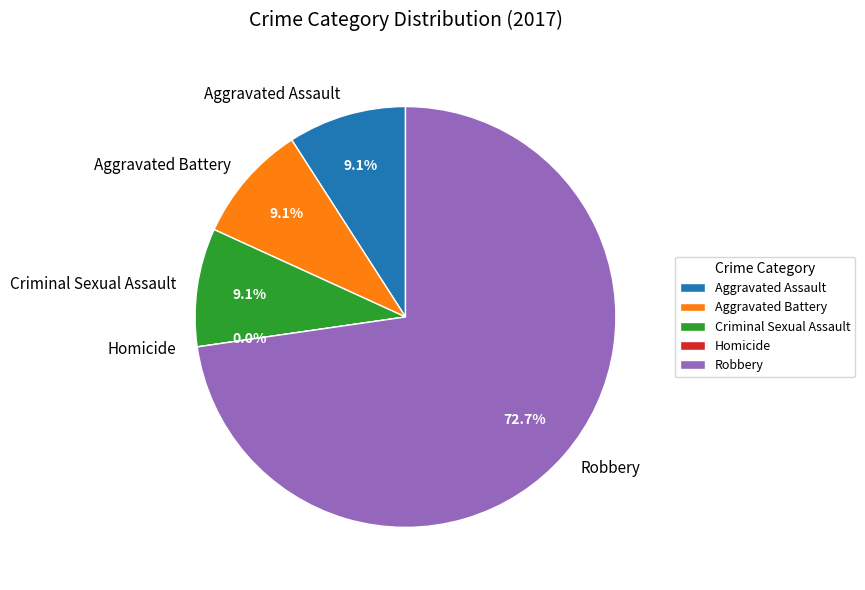

To the nearest percent, what is the combined percentage of Aggravated Battery and Robbery?

82%